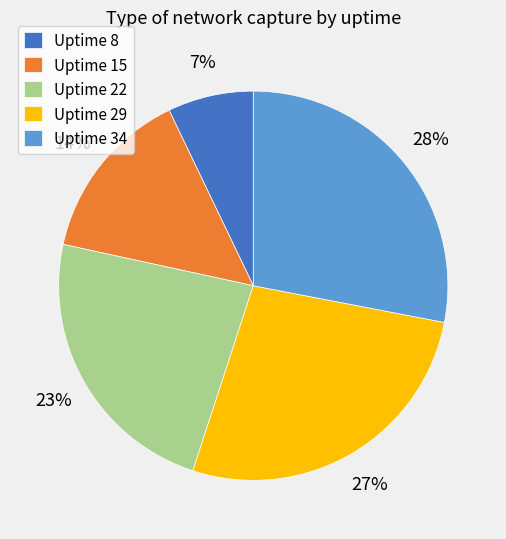

Does any single category account for the majority?

No